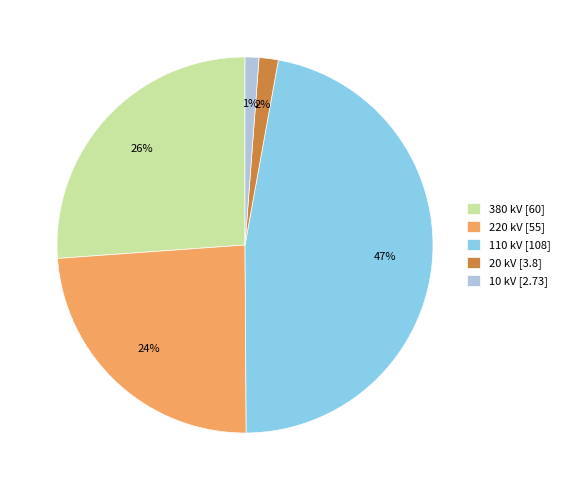

To the nearest percent, what is the average slice percentage?

20%